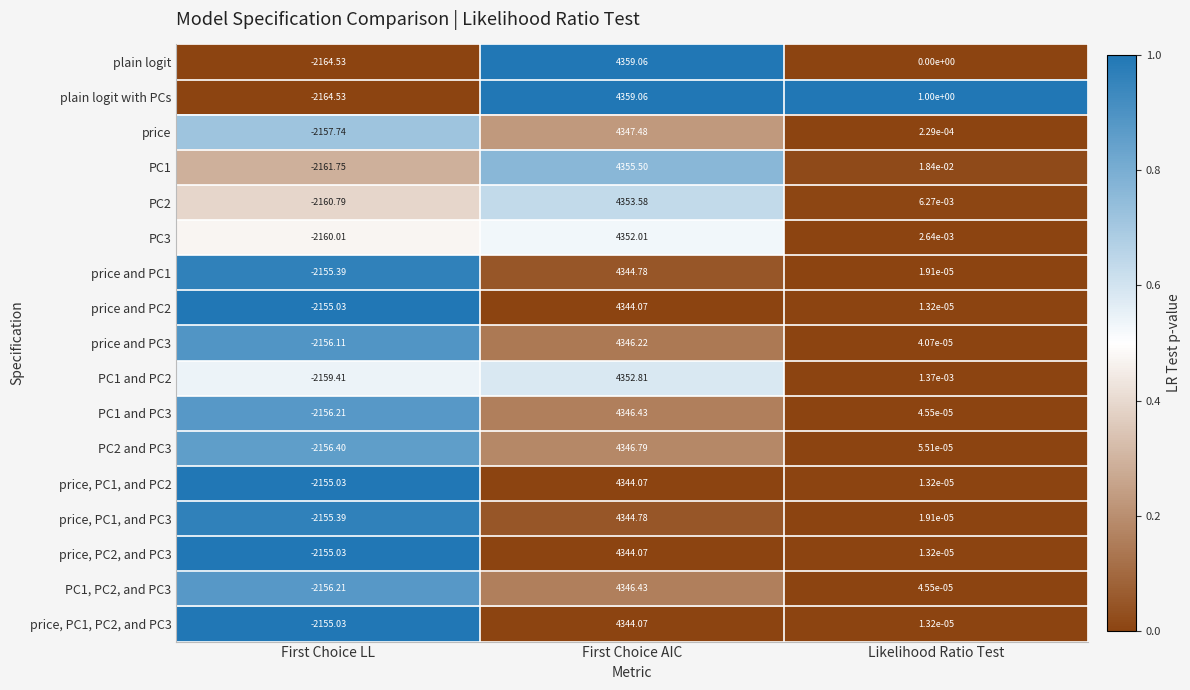

Which category has the lowest value across all series?

First Choice LL